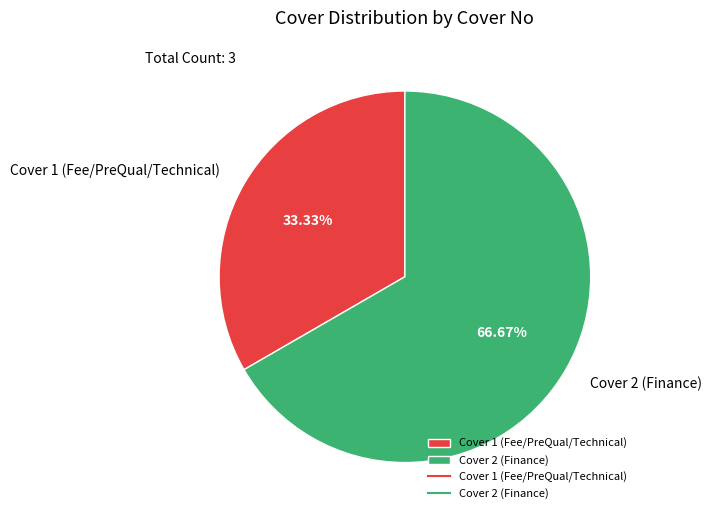

What percentage is NOT represented by Cover 1 (Fee/PreQual/Technical)?

66.7%